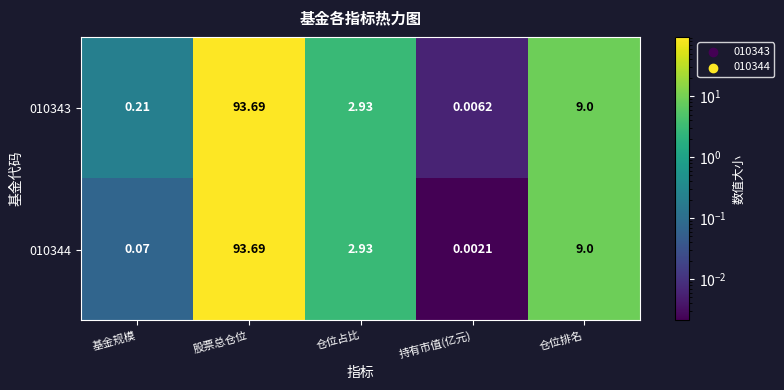

Count the number of categories in the chart.

5